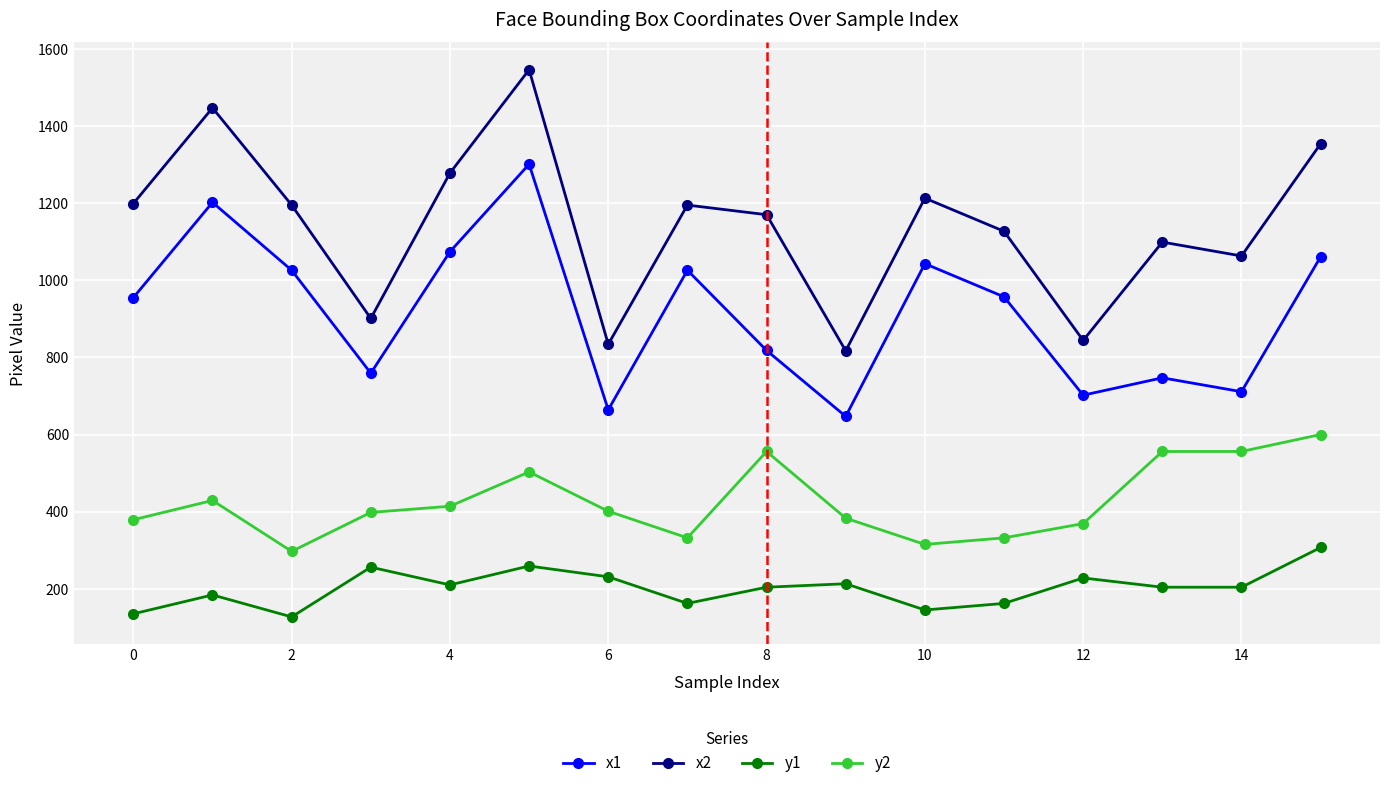

How many data points in x1 are less than 957?

8